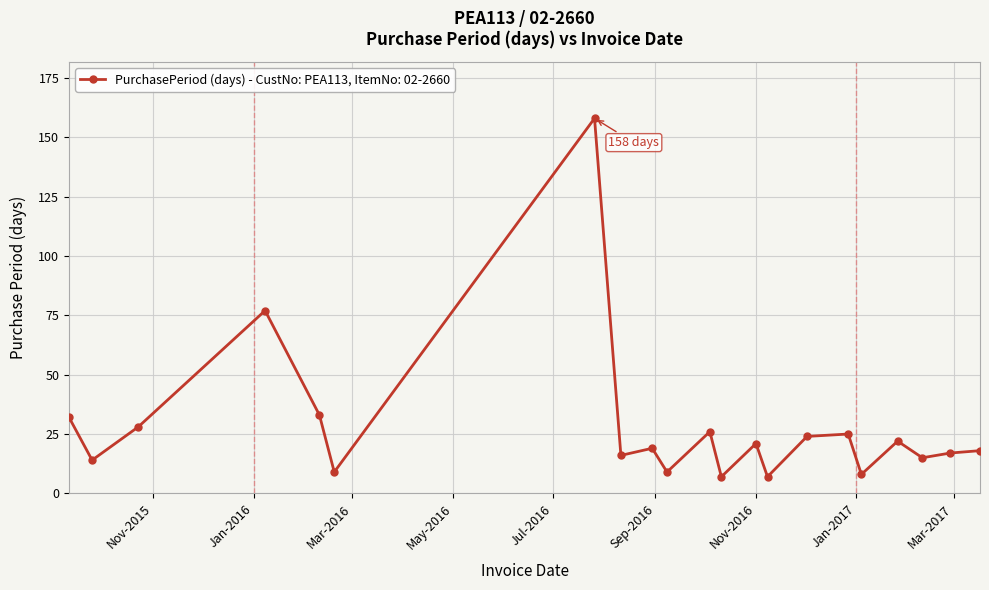

What is the maximum value shown in the chart?

158